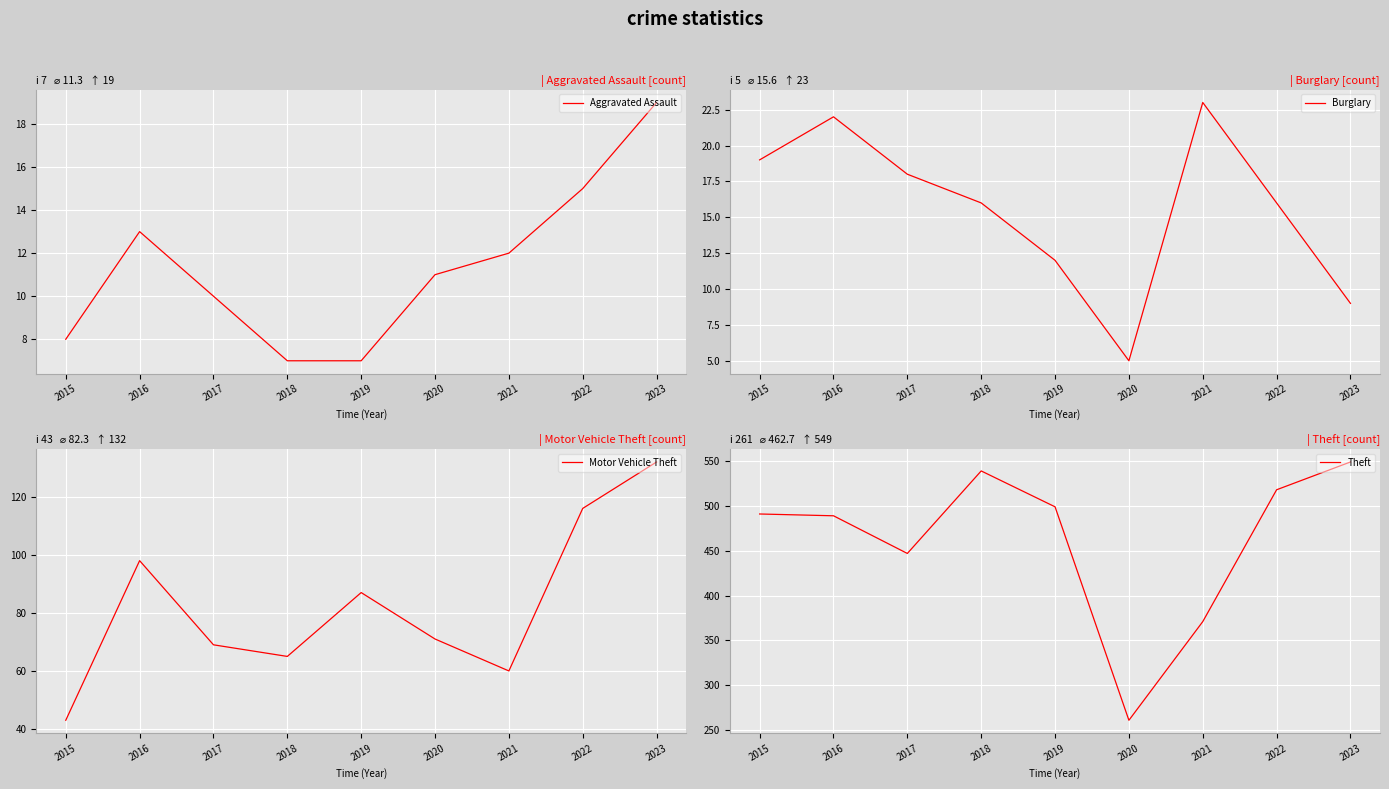

At how many categories does at least one series exceed 65?

9